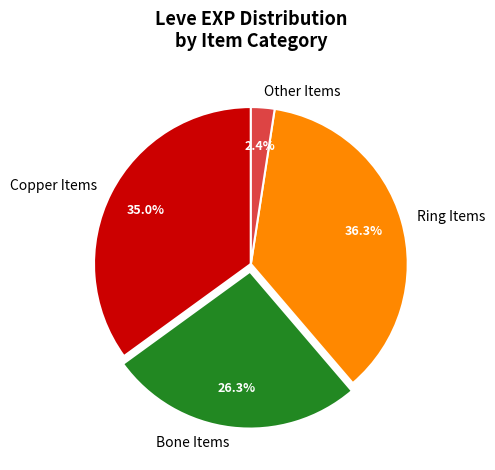

Rank the categories by value from lowest to highest.

Other Items, Bone Items, Copper Items, Ring Items